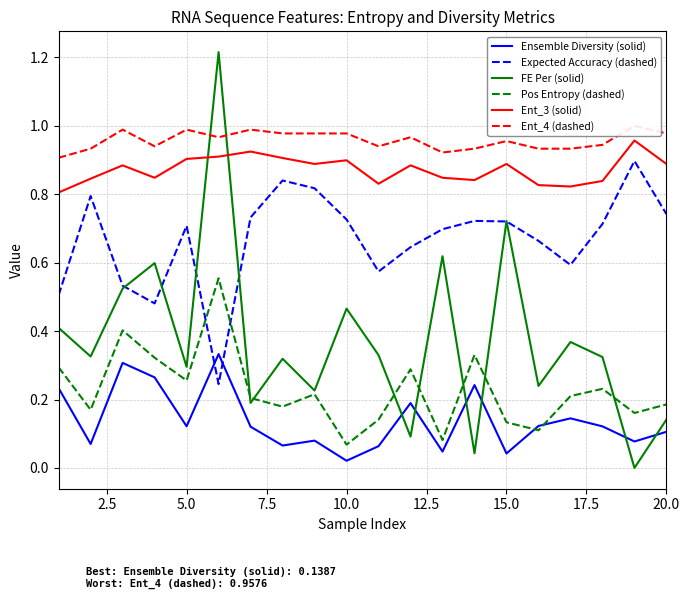

Count the Ent_3 (solid) values in the range 0 to 1.

20